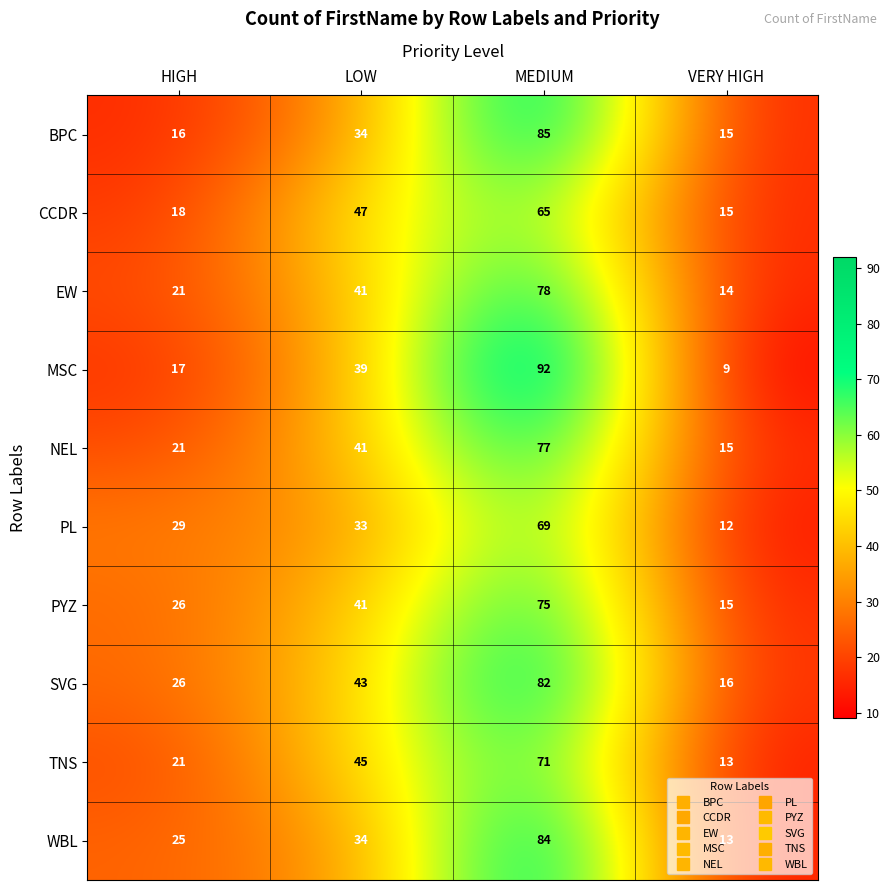

Between HIGH and LOW, which series saw the biggest shift?

CCDR